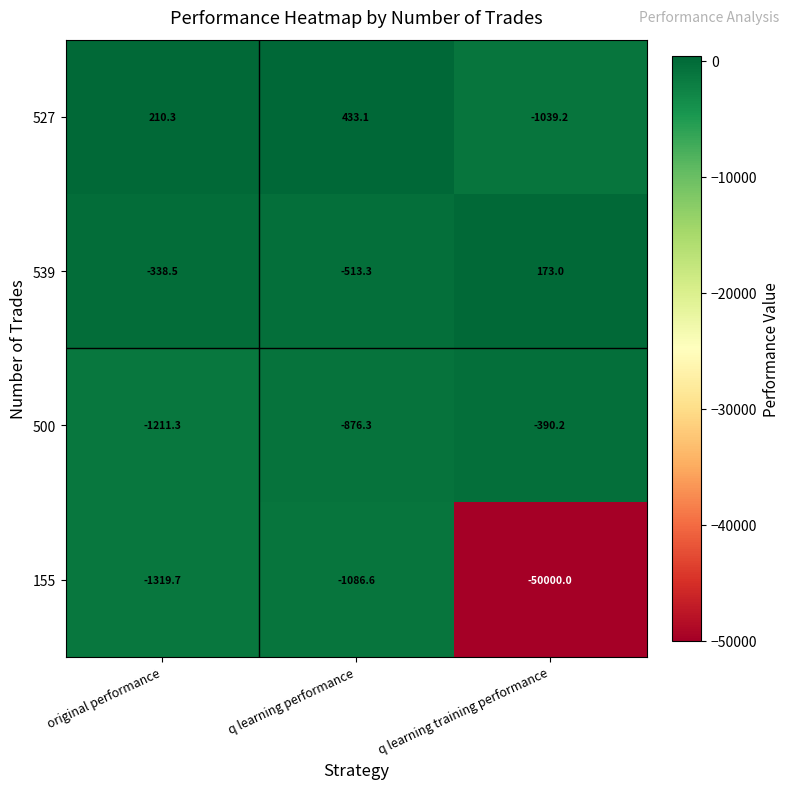

Reading left to right, extract all data points from this chart.

527: 210.3	433.1	-1039.2
539: -338.5	-513.3	173.0
500: -1211.3	-876.3	-390.2
155: -1319.7	-1086.6	-50000.0